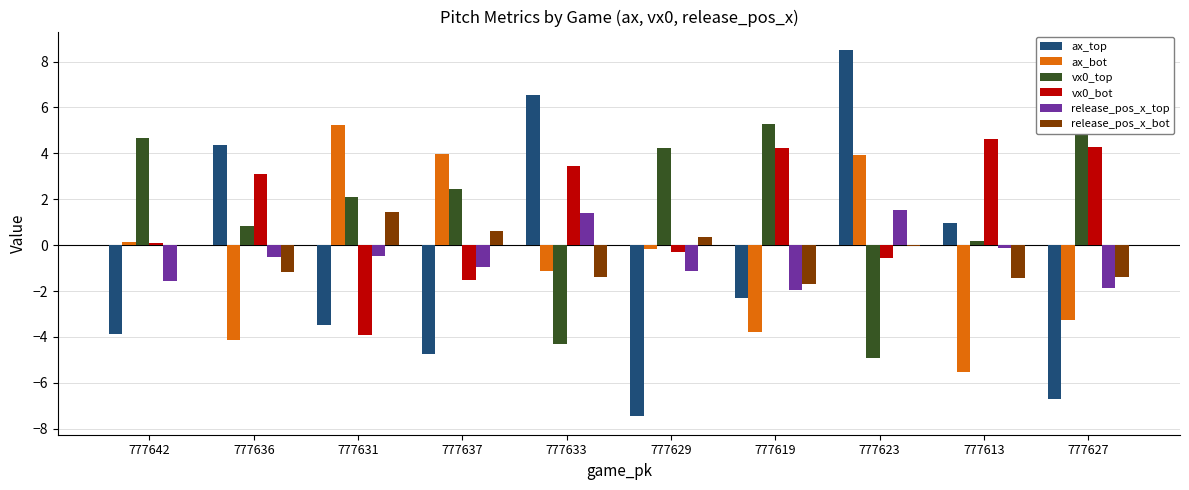

What is the difference between the second highest and minimum values in the ax_top series?

14.0